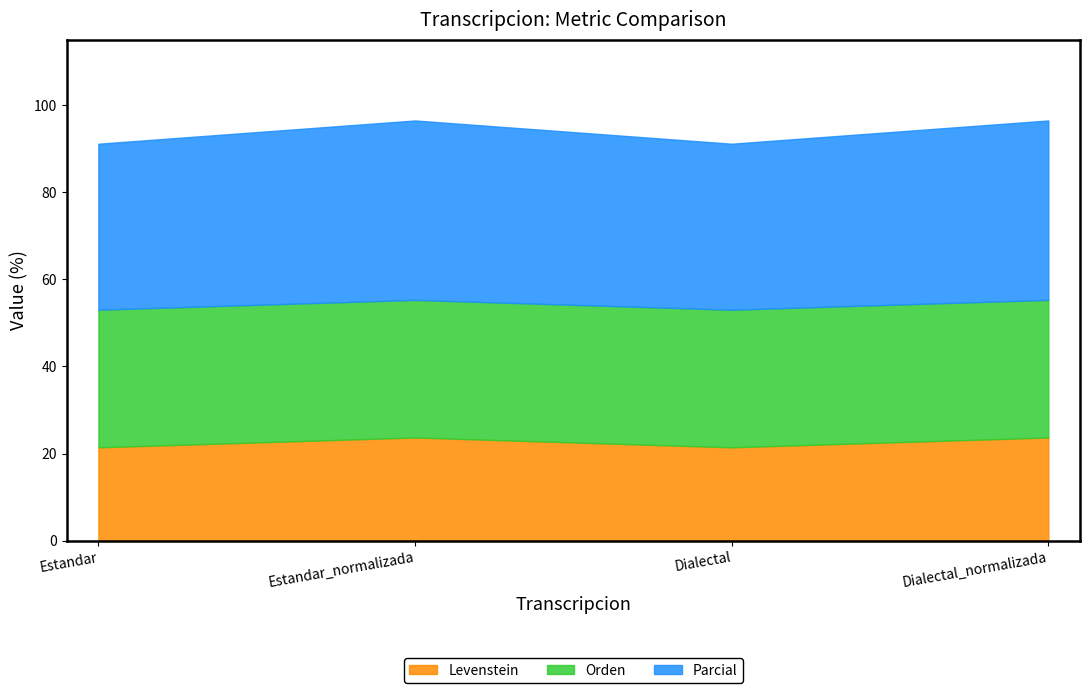

What are all the series names shown in the legend?

Levenstein, Orden, Parcial